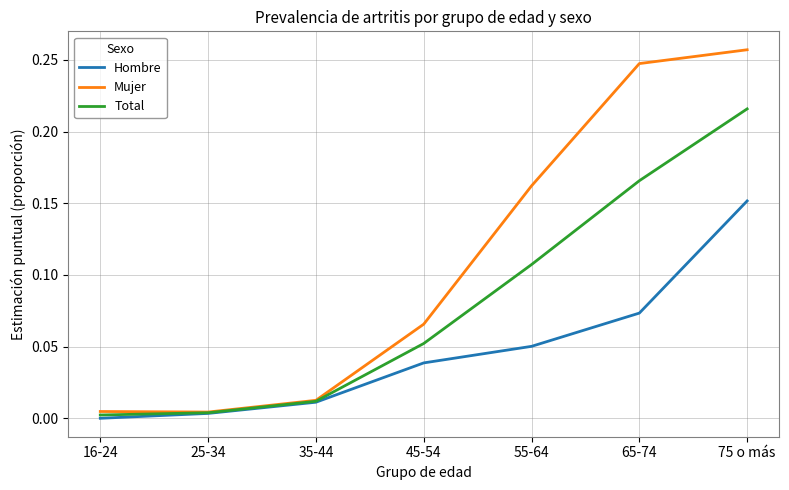

Count the number of data series in this chart.

3